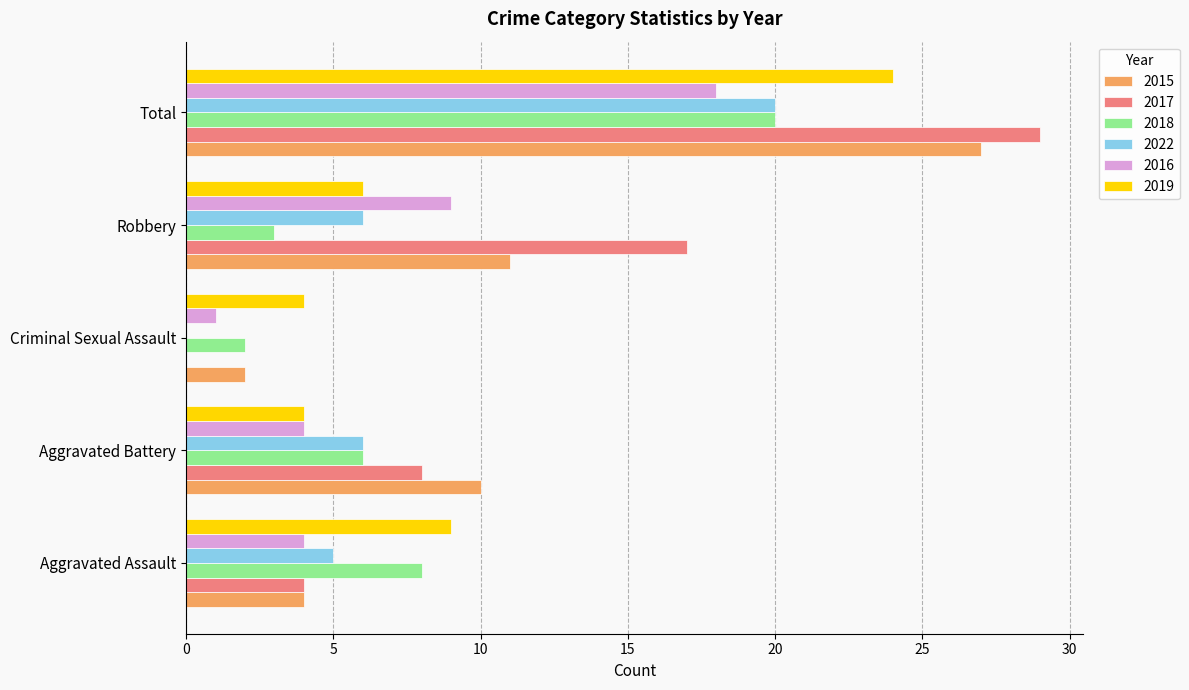

What is the sum of the 2022 values at Aggravated Assault and Criminal Sexual Assault?

5